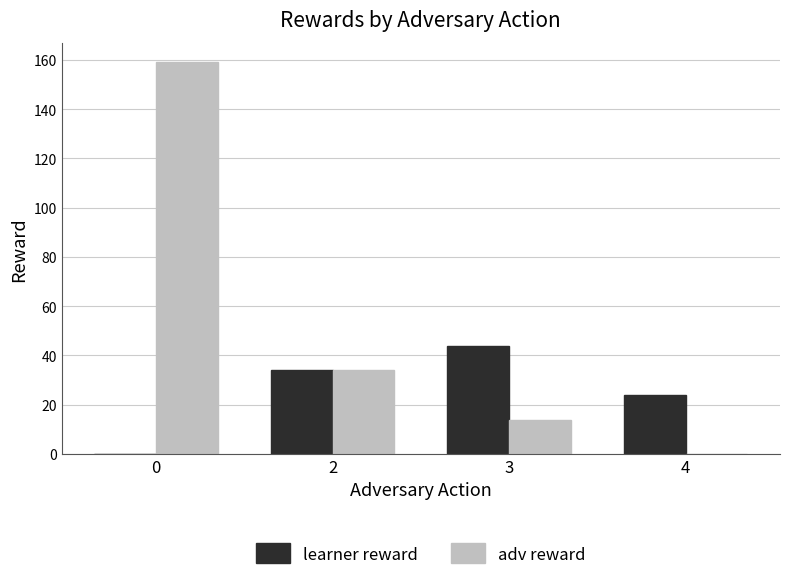

What is the sum of all adv reward values?

207